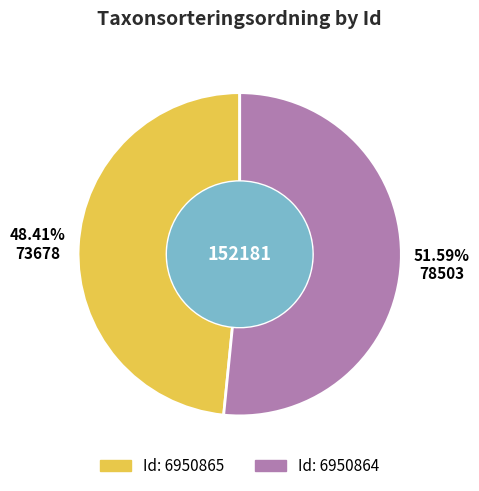

Does any single category account for the majority?

Yes